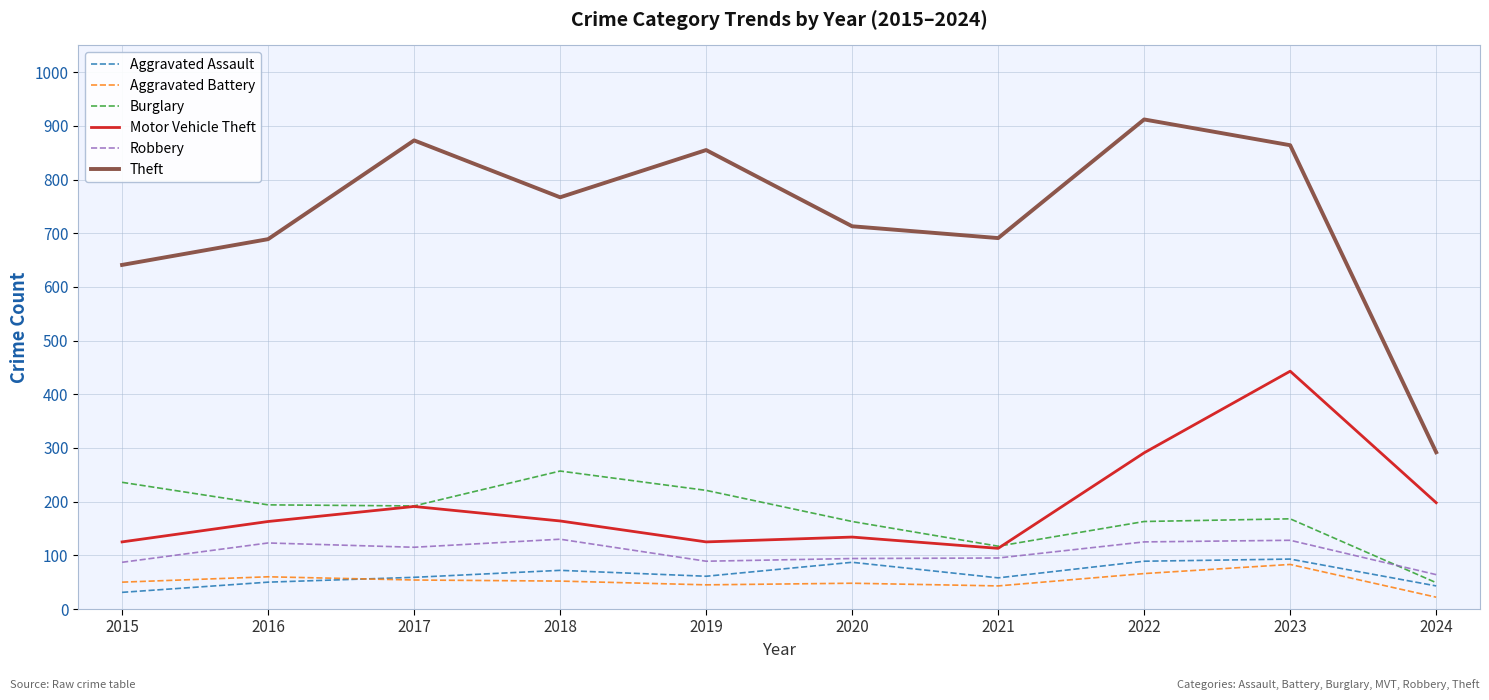

Is it true that Motor Vehicle Theft equals 125 at 2015?

True